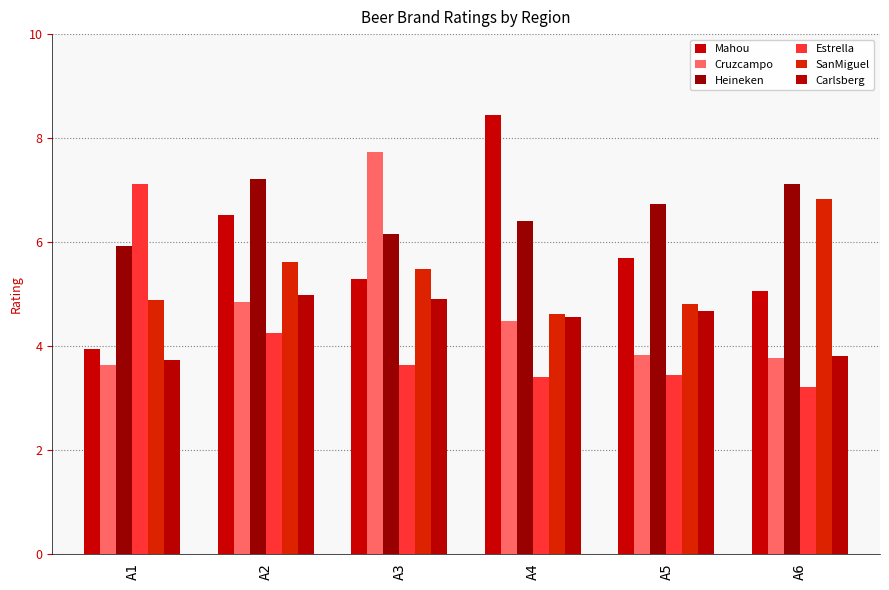

At how many categories does at least one series exceed 7?

5